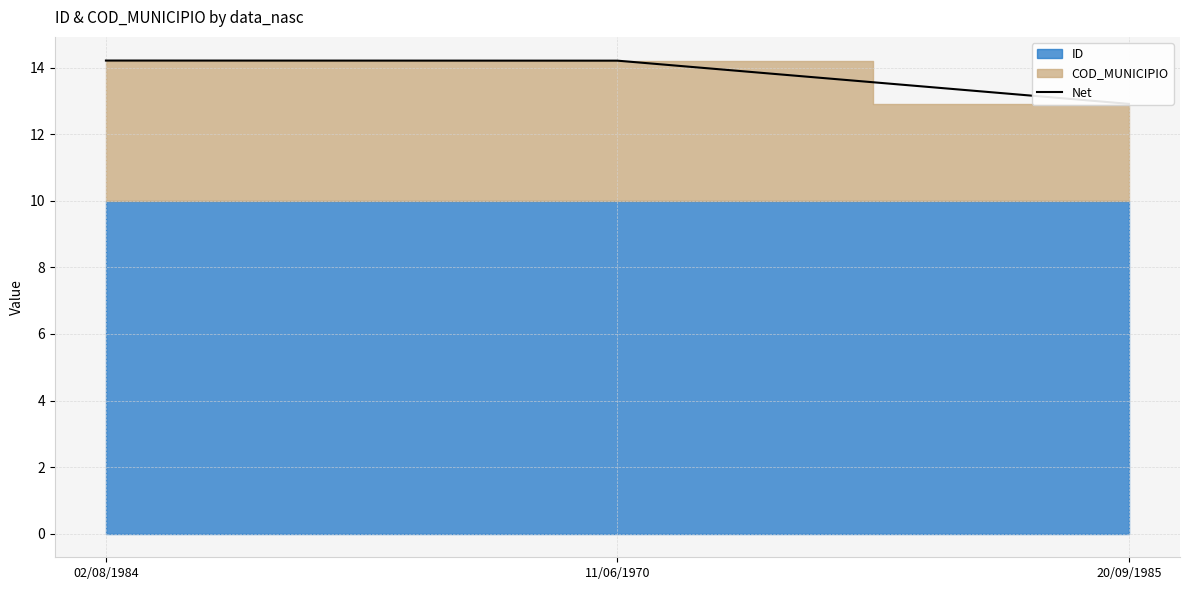

Is it true that the value at 11/06/1970 is 14.2?

True